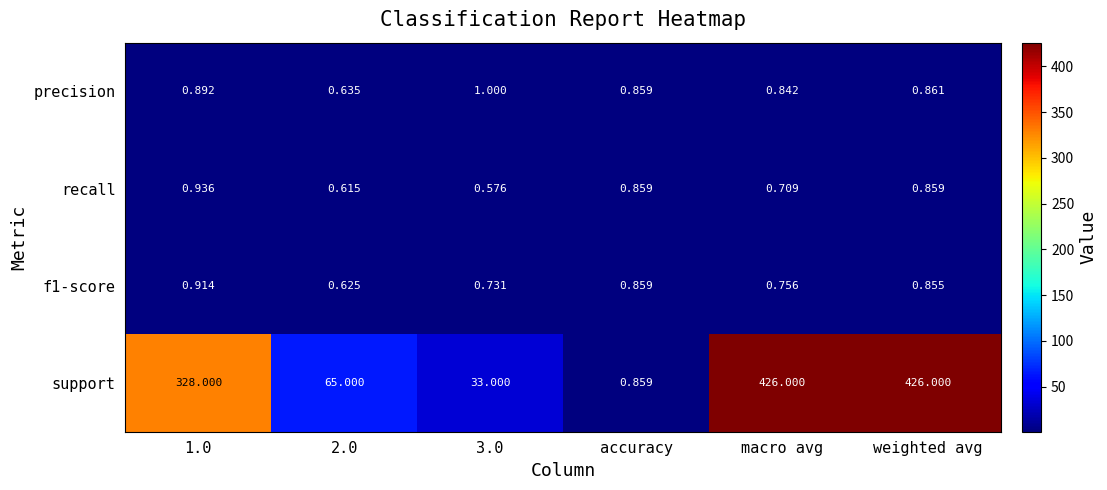

Which series has the largest total across all categories?

support